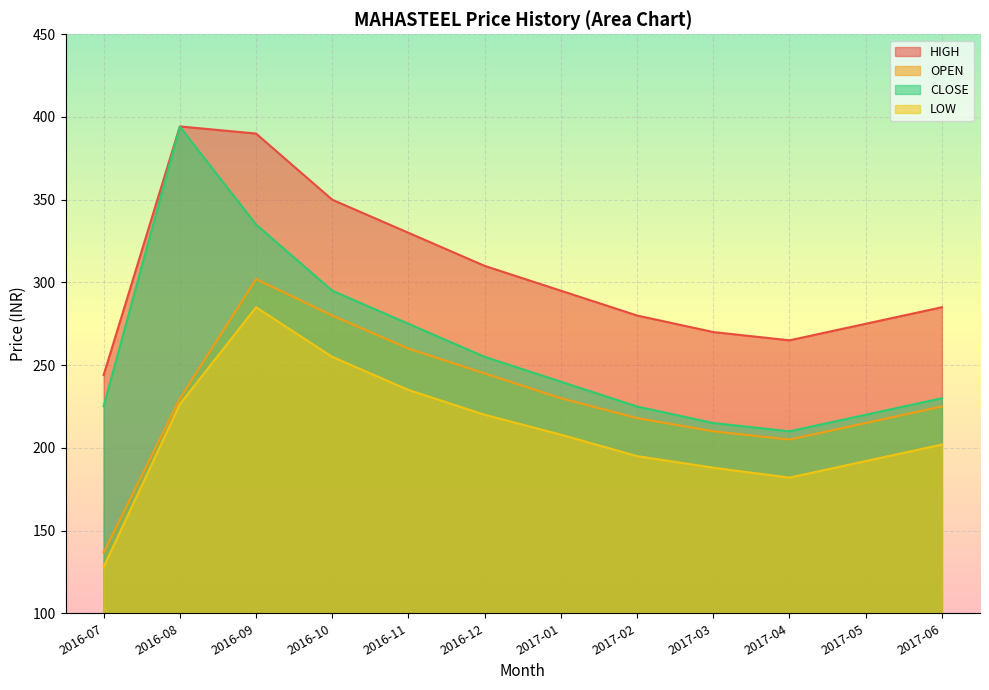

Is it true that OPEN equals 205.0 at 2017-04?

True